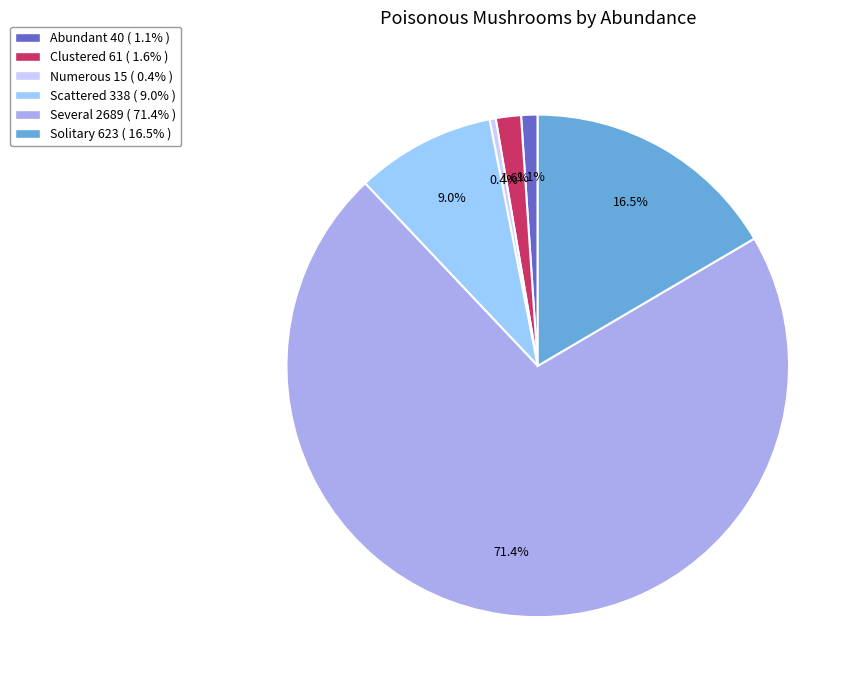

How many segments does this pie chart have?

6